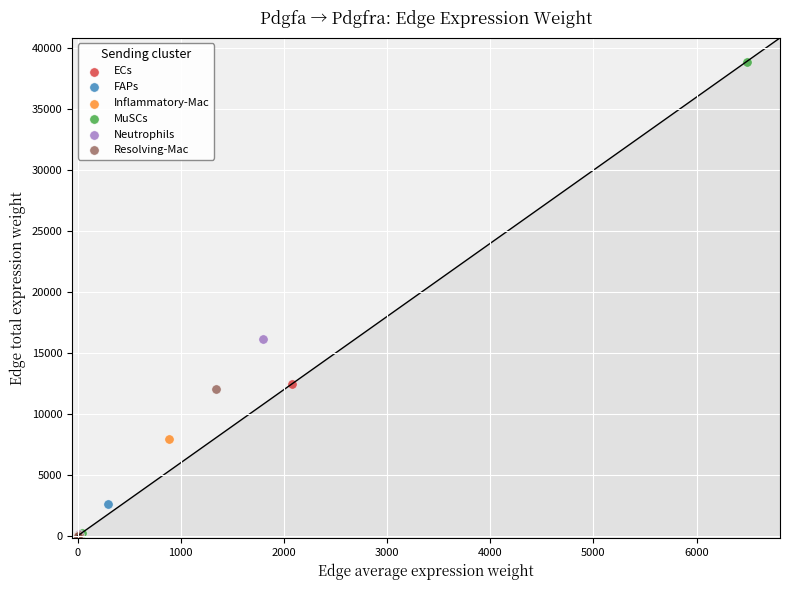

Which series has the widest spread of Y values?

MuSCs